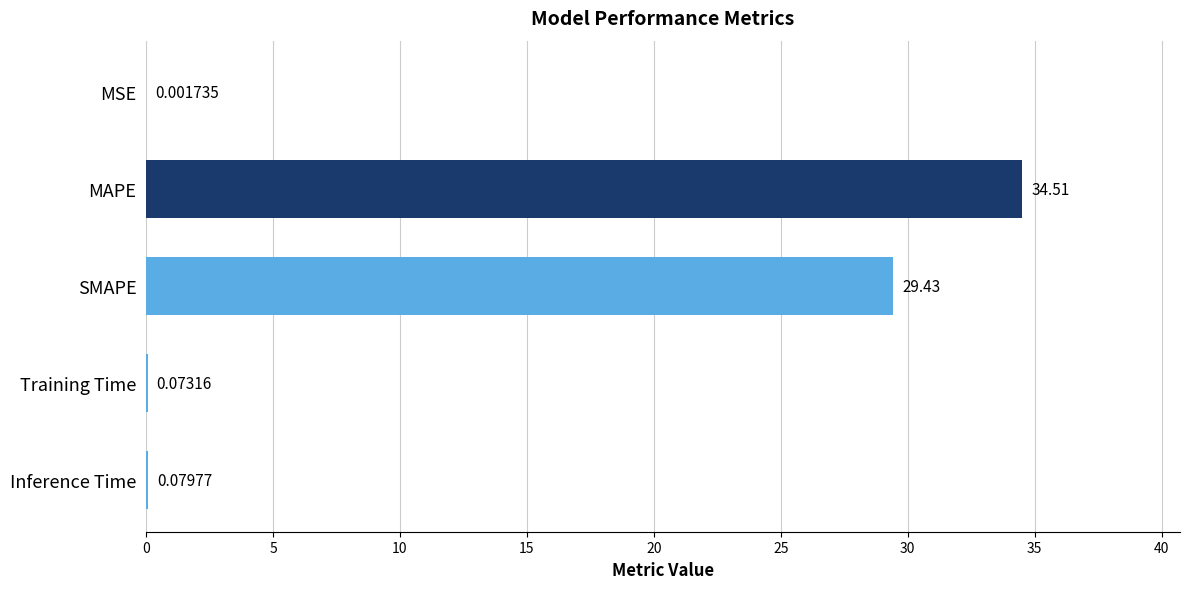

Are the bars horizontal?

Yes